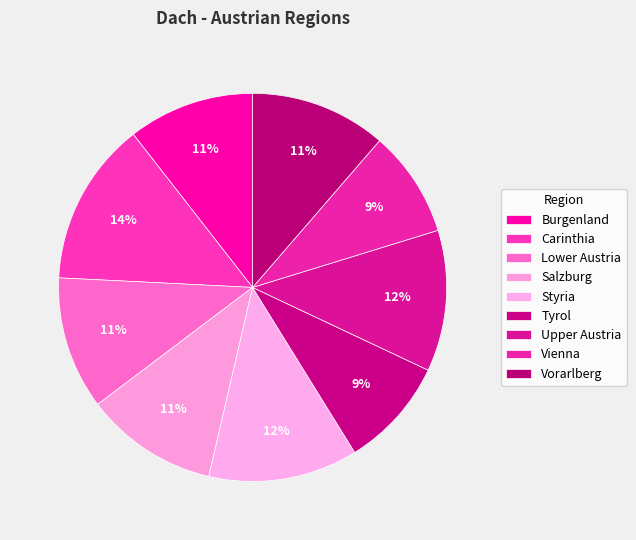

Rank the categories by value from highest to lowest.

Carinthia, Styria, Upper Austria, Vorarlberg, Lower Austria, Salzburg, Burgenland, Tyrol, Vienna